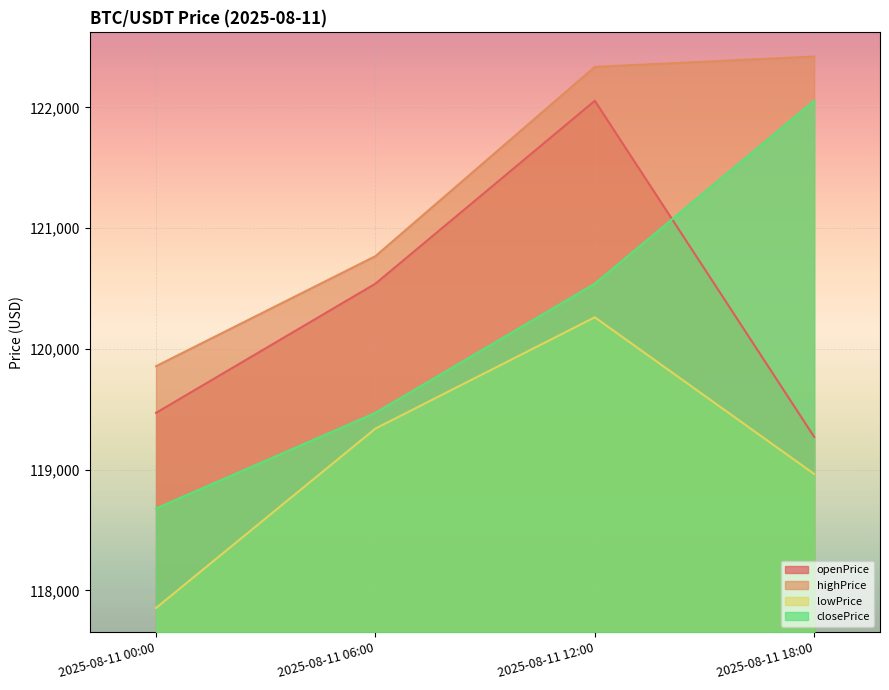

At which label is openPrice closest to 120663?

2025-08-11 06:00